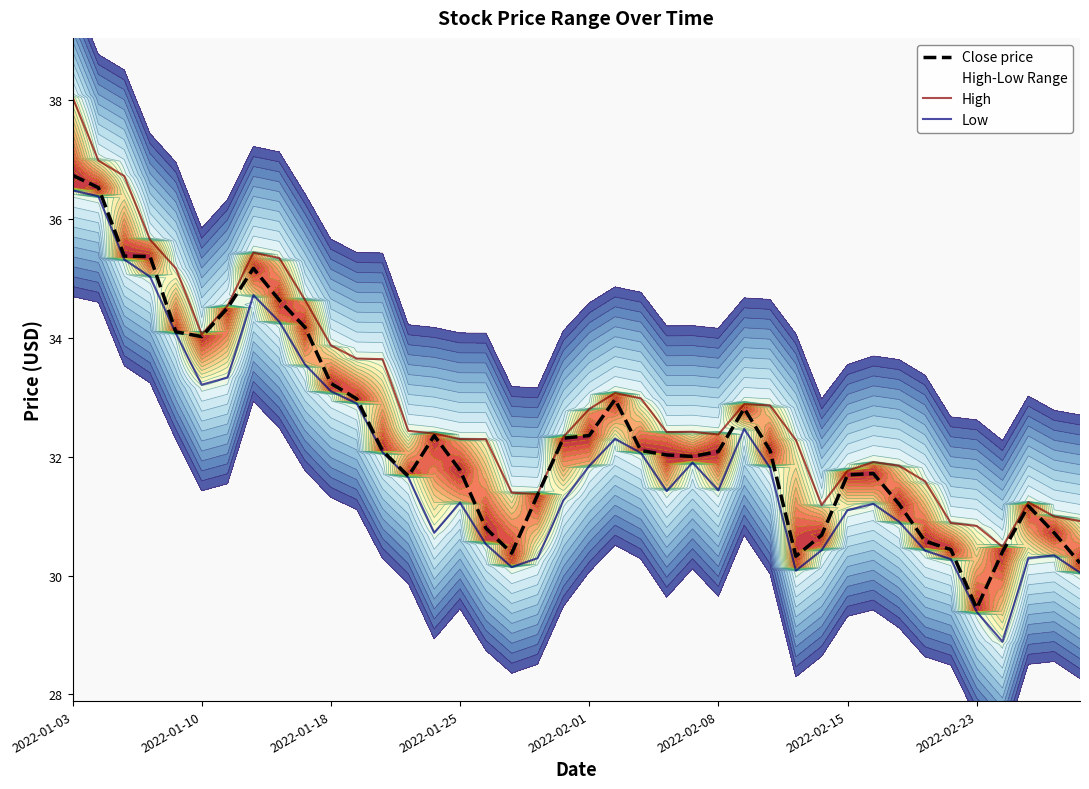

What is the average value of the Close price series?

32.4